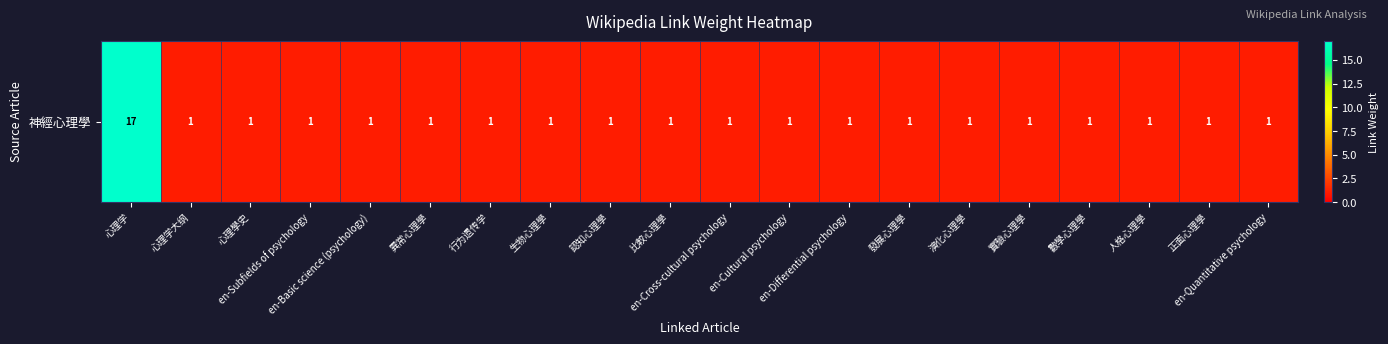

Rank the categories by value from highest to lowest.

心理学, 心理学大纲, 心理學史, en-Subfields of psychology, en-Basic science (psychology), 異常心理學, 行为遗传学, 生物心理學, 認知心理學, 比較心理學, en-Cross-cultural psychology, en-Cultural psychology, en-Differential psychology, 發展心理學, 演化心理學, 實驗心理學, 數學心理學, 人格心理學, 正面心理學, en-Quantitative psychology